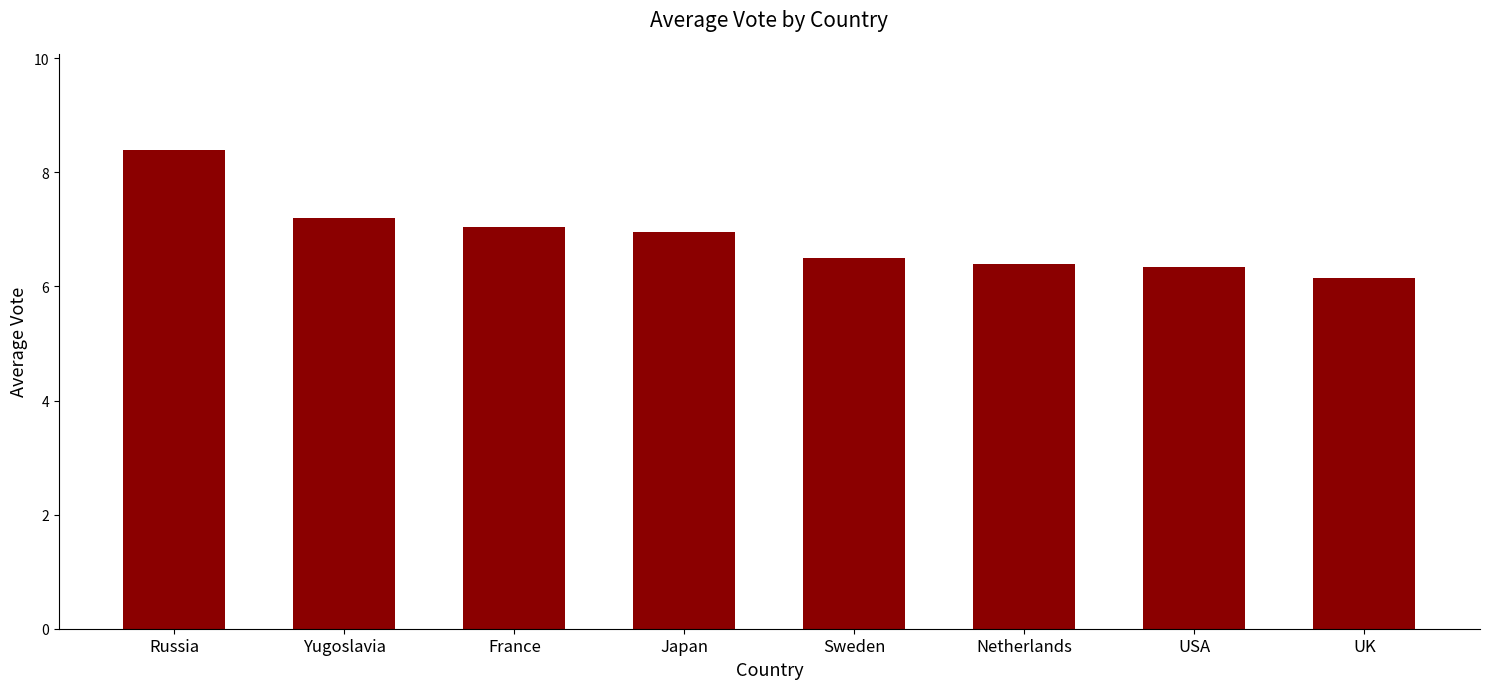

What is the sum of all values?

55.0